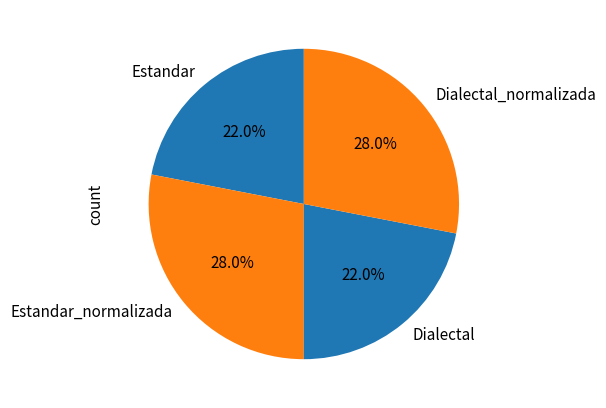

Is it true that Dialectal is 22% of the pie?

True